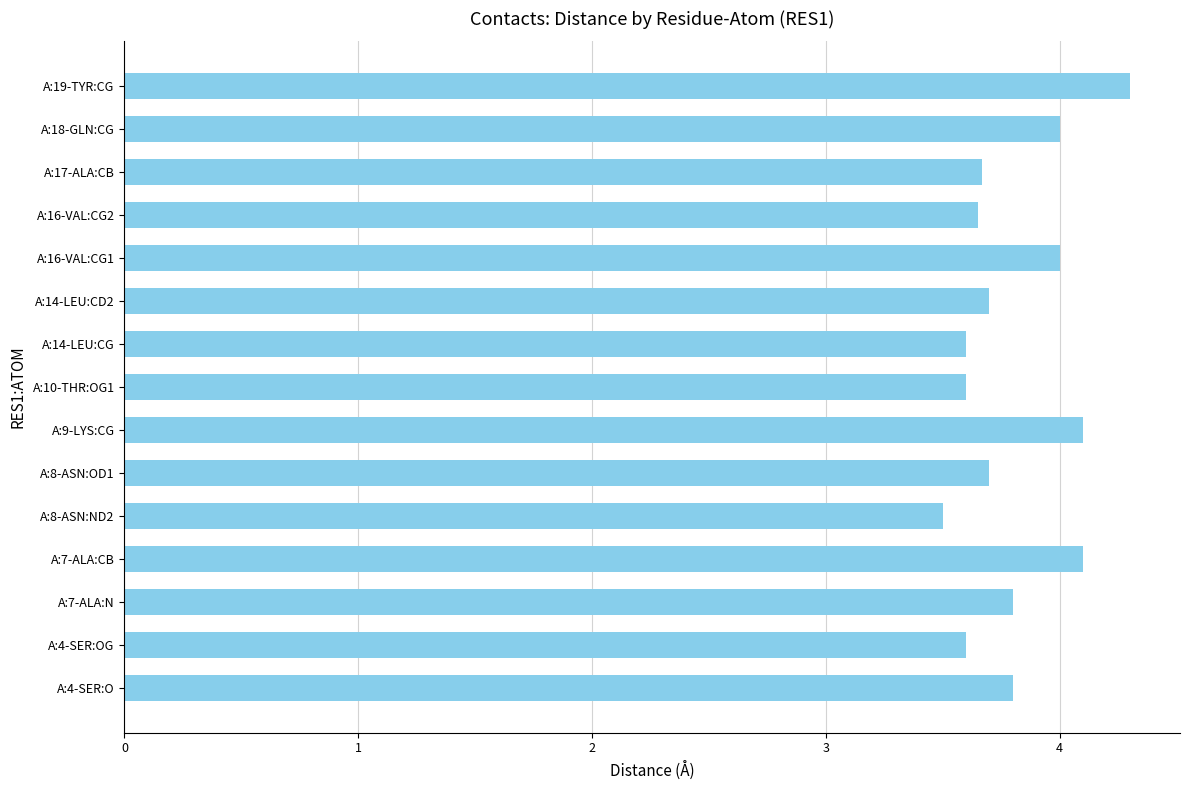

The chart shows a value of 4.8 at A:8-ASN:ND2. True or false?

False